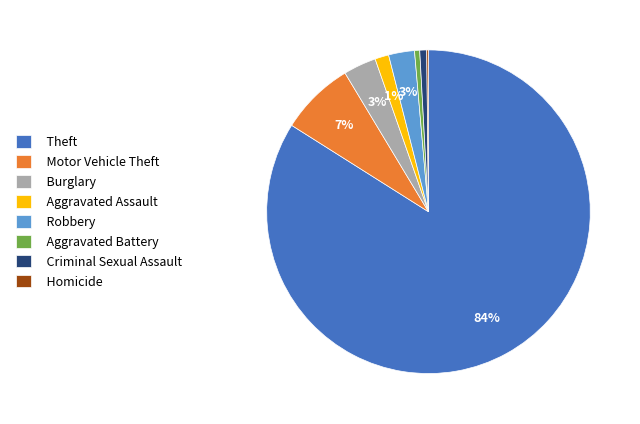

Do Robbery and Motor Vehicle Theft together represent more than half of the pie?

No